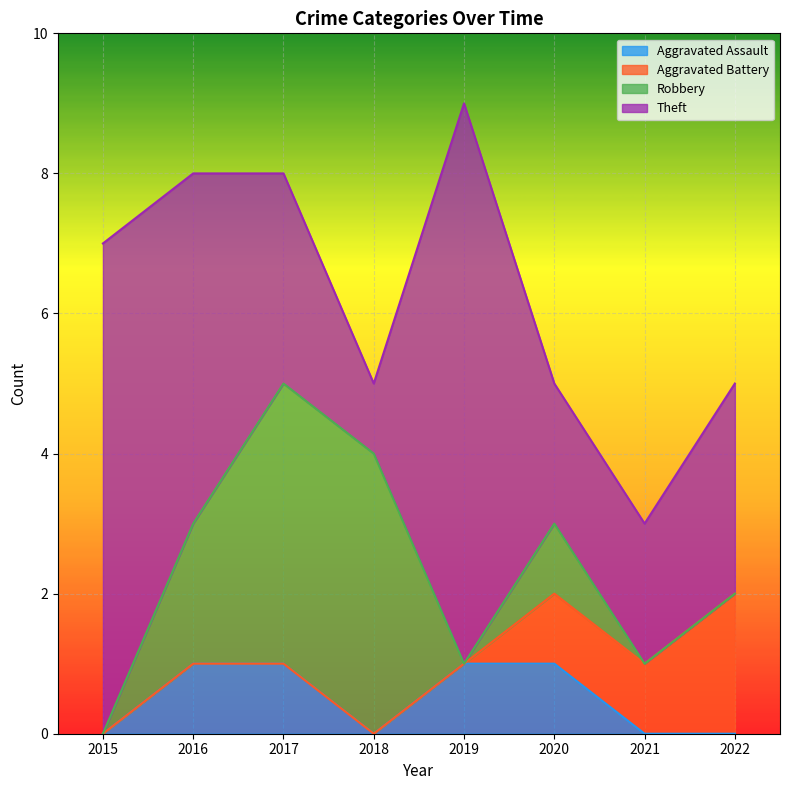

Rank the series by their maximum value, from highest to lowest.

Theft, Robbery, Aggravated Battery, Aggravated Assault